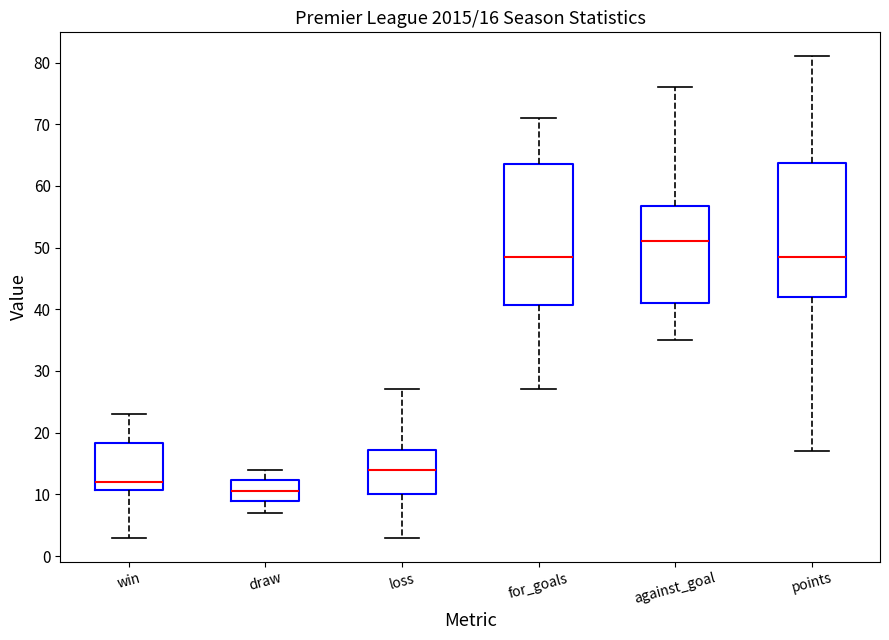

Comparing the boxes themselves (not the whiskers), which one is the tallest?

for_goals